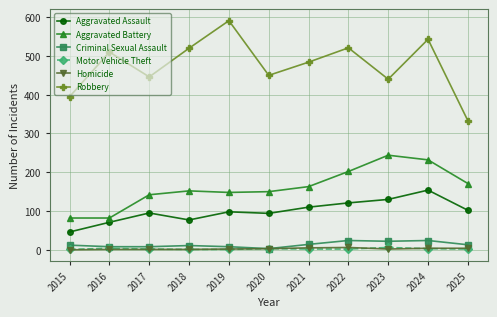

True or false: Aggravated Assault and Homicide cross at least once.

False